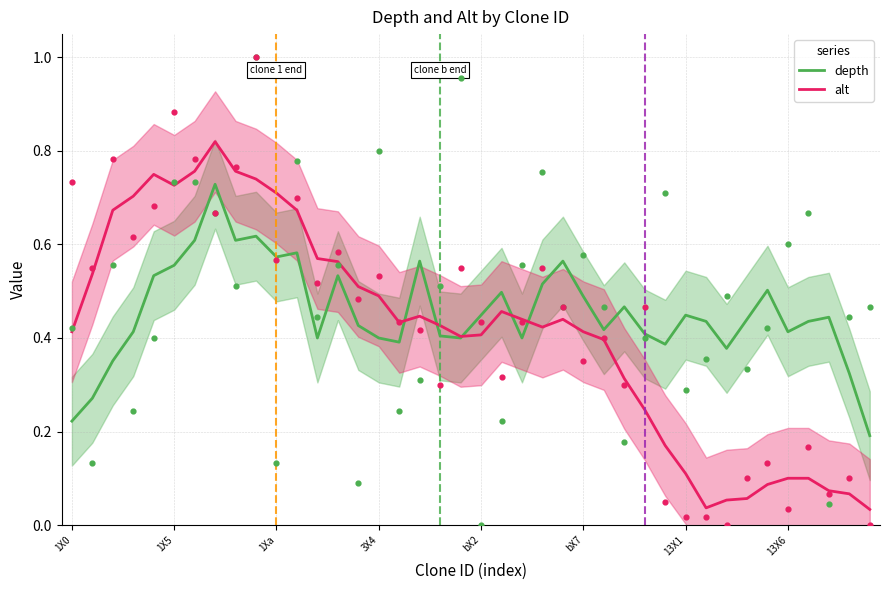

At how many categories does at least one series exceed 0?

40